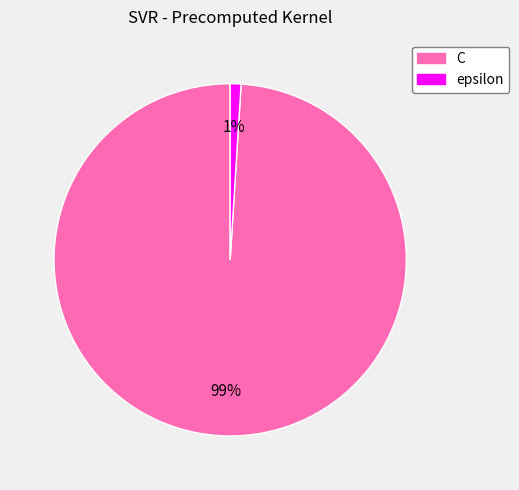

The epsilon slice represents 11% of the pie. True or false?

False